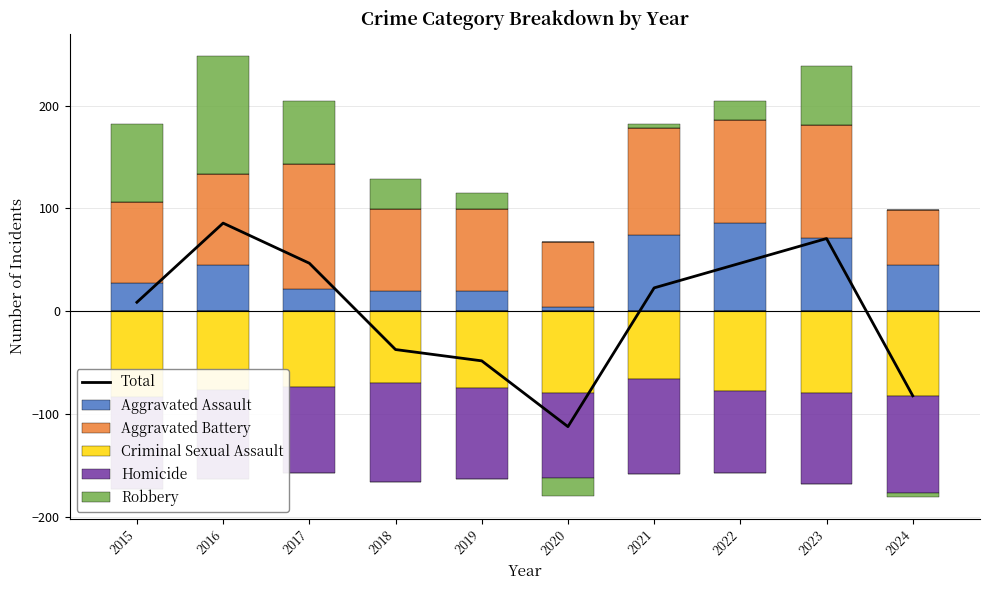

What are all the series names shown in the legend?

Total, Aggravated Assault, Aggravated Battery, Criminal Sexual Assault, Homicide, Robbery